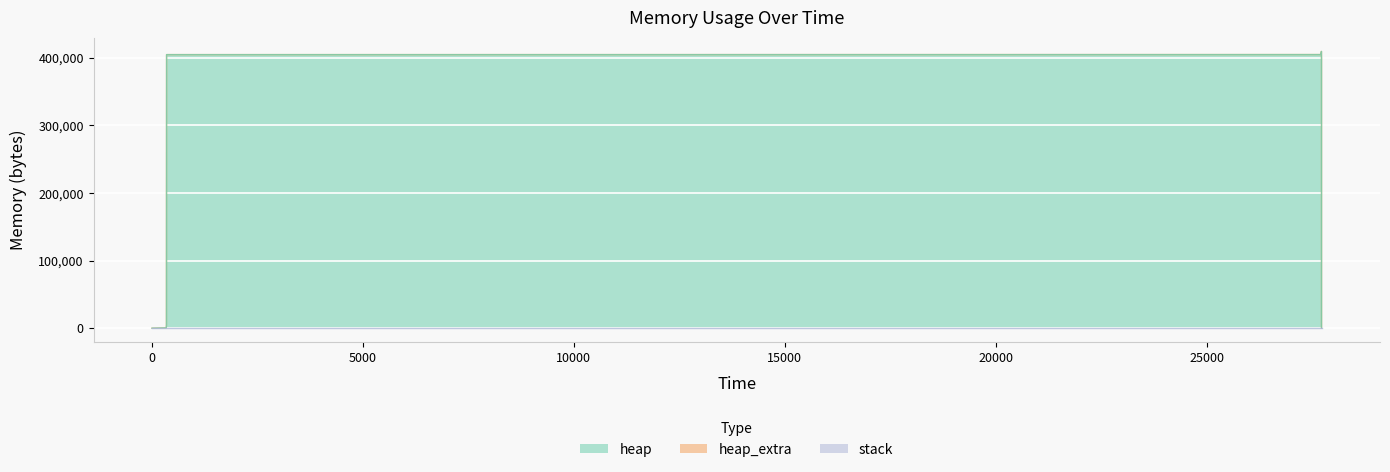

Rank the categories by stack value from highest to lowest.

0, 338, 342, 345, 27710, 27711, 27720, 27723, 27723, 27723, 27723, 27723, 27724, 27724